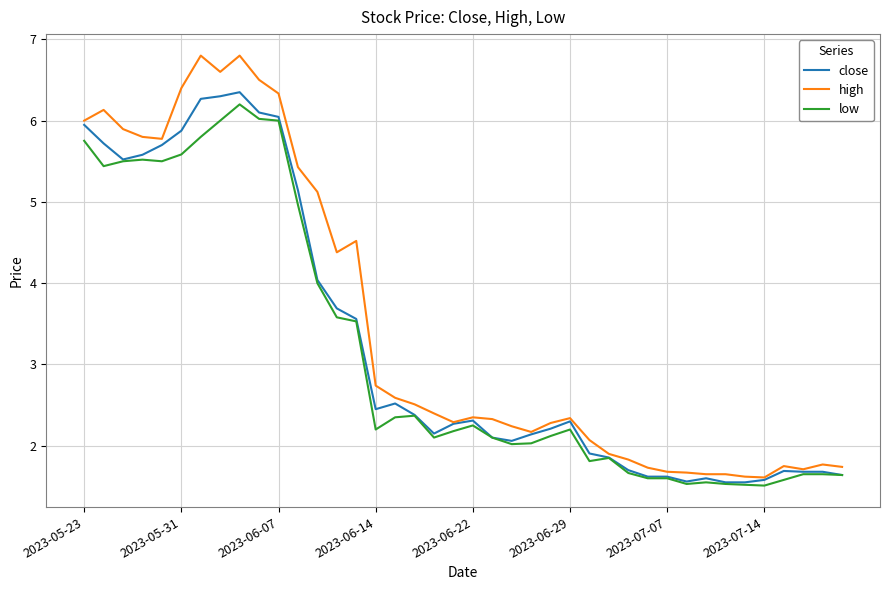

What is the highest value of the high series?

6.8